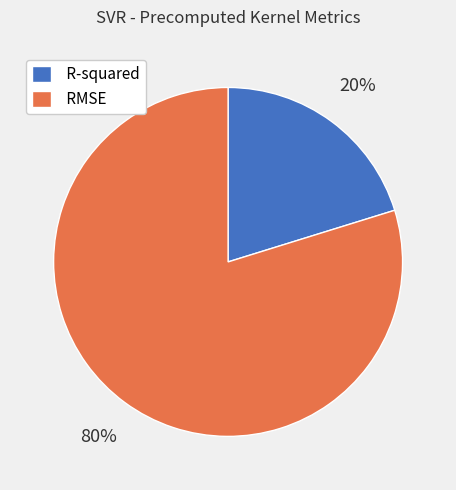

Which slice is the largest?

RMSE